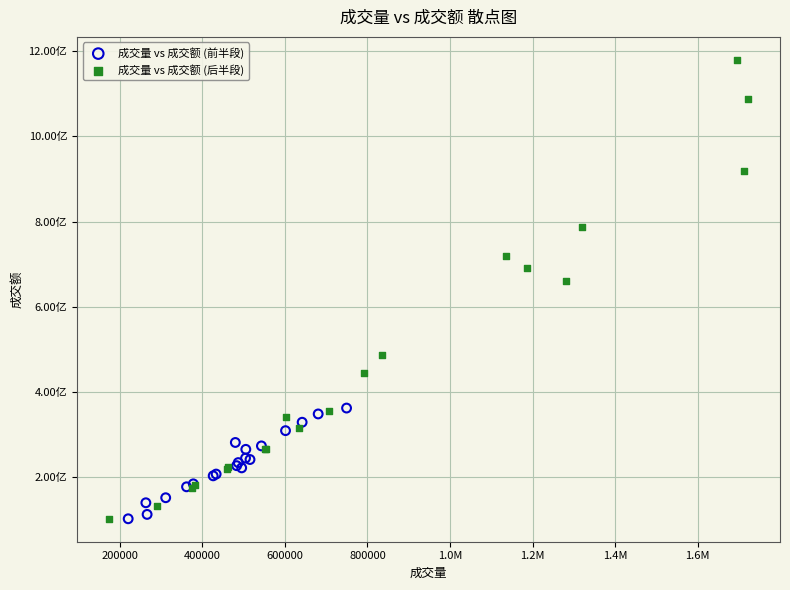

Which series reaches the maximum Y coordinate?

成交量 vs 成交额 (后半段)